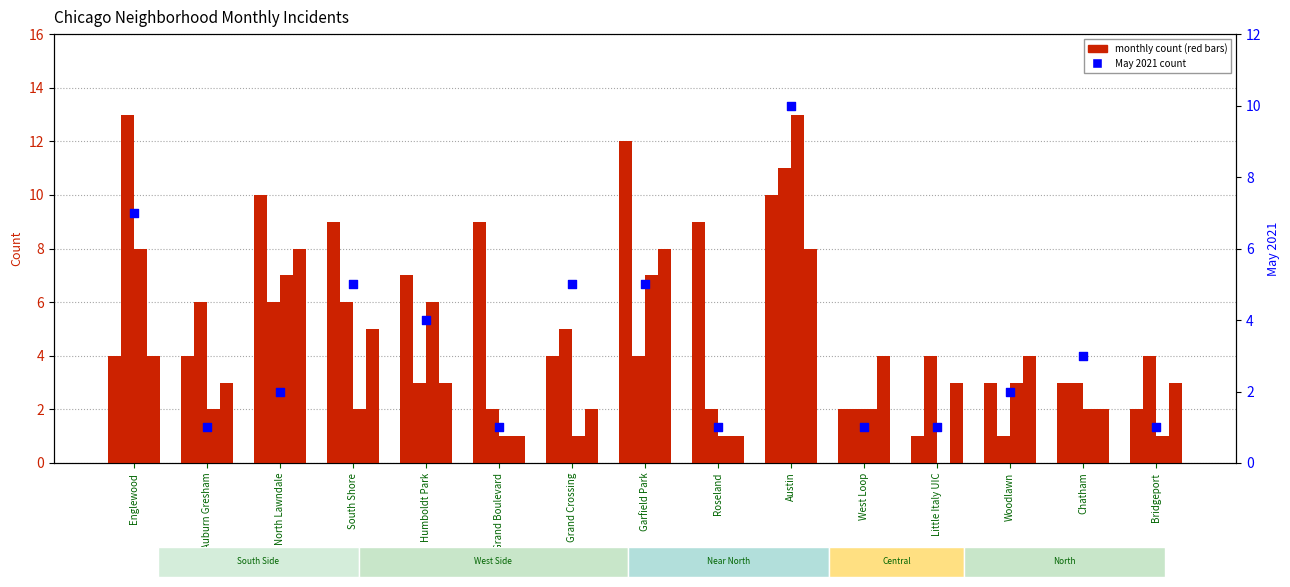

What is the total value across all series at Bridgeport?

11